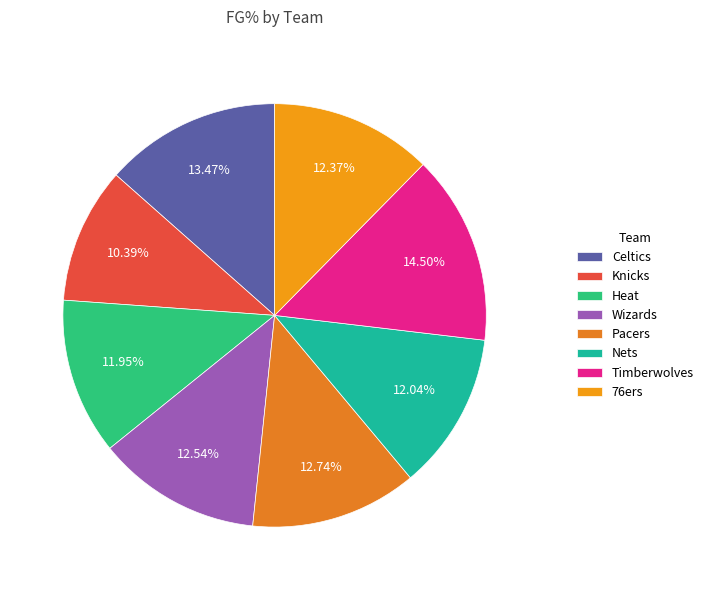

Is it true that Wizards is 20% of the pie?

False